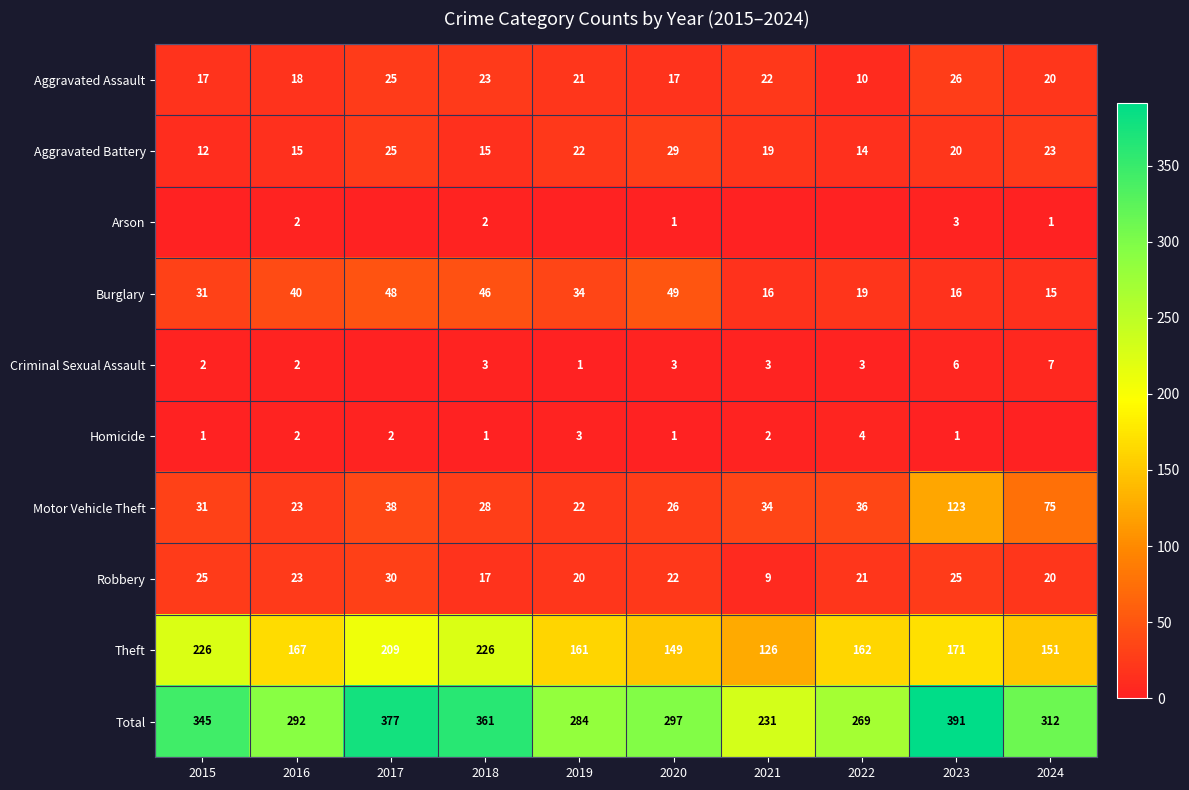

How many data points does each series have?

10